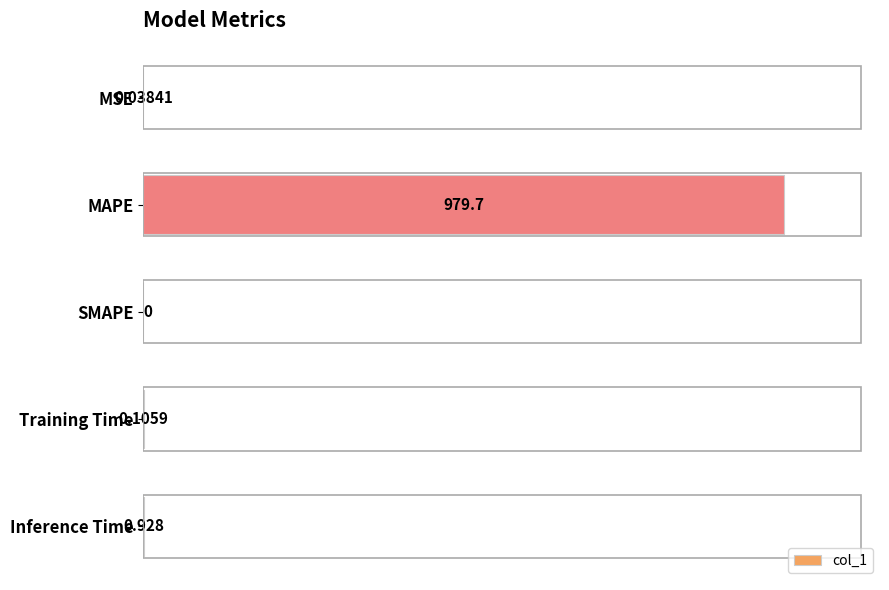

Which category has the highest value across all series?

MAPE